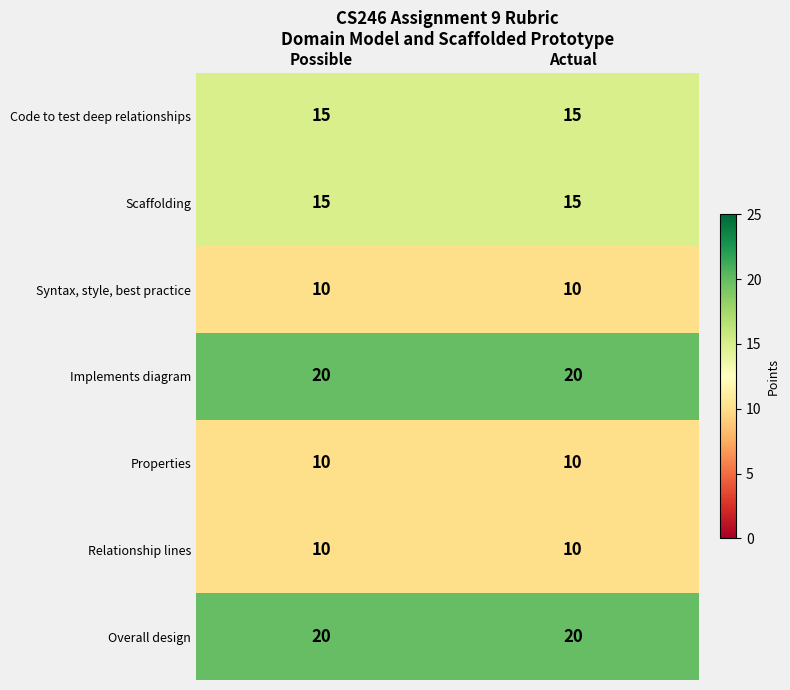

What is the spread (max minus min) of values at Actual?

10